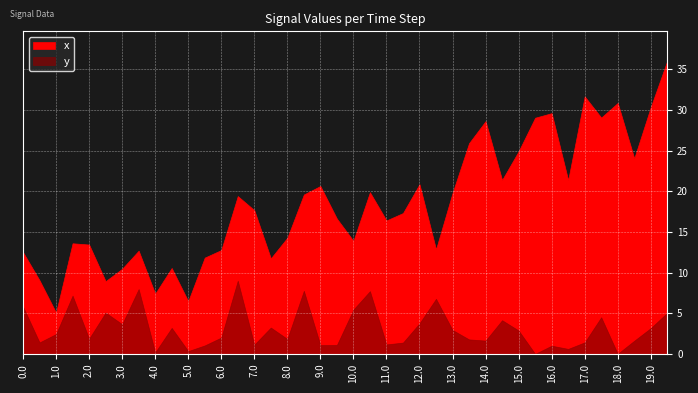

Read the y value at 9.5.

1.1